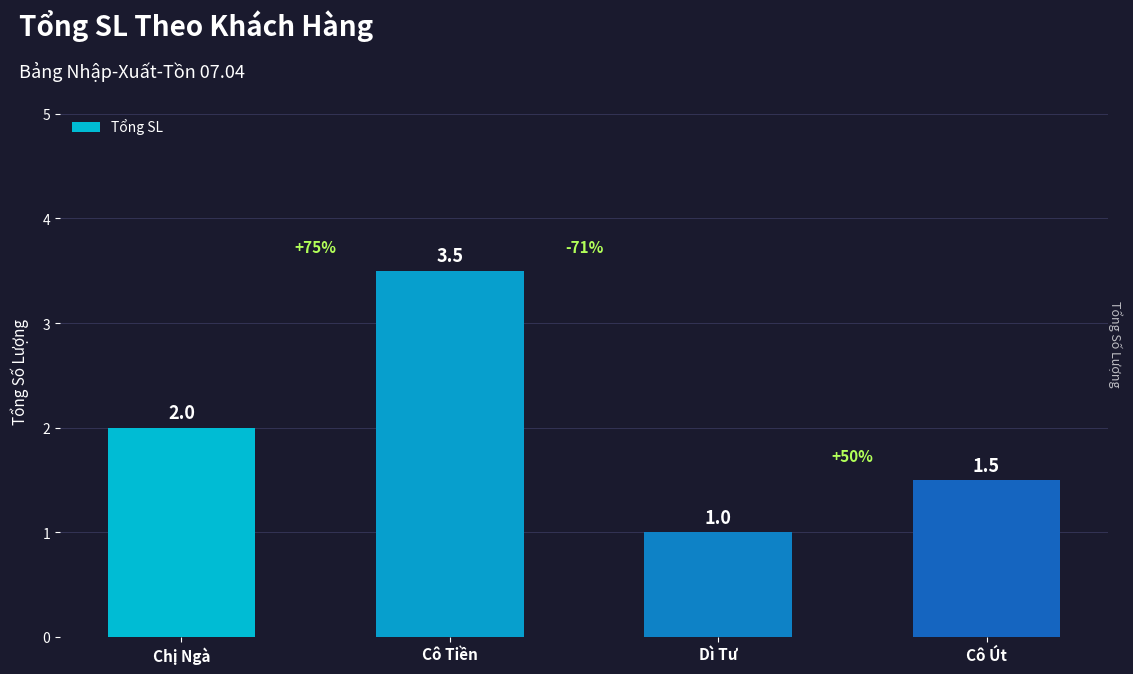

What is the average value?

2.0